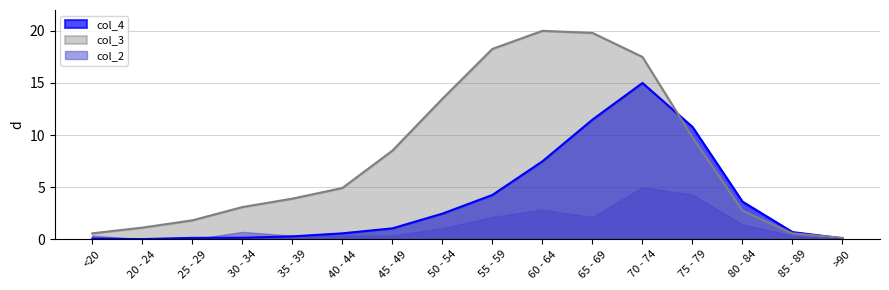

The col_3 series shows 13.5 at 50 - 54. True or false?

True